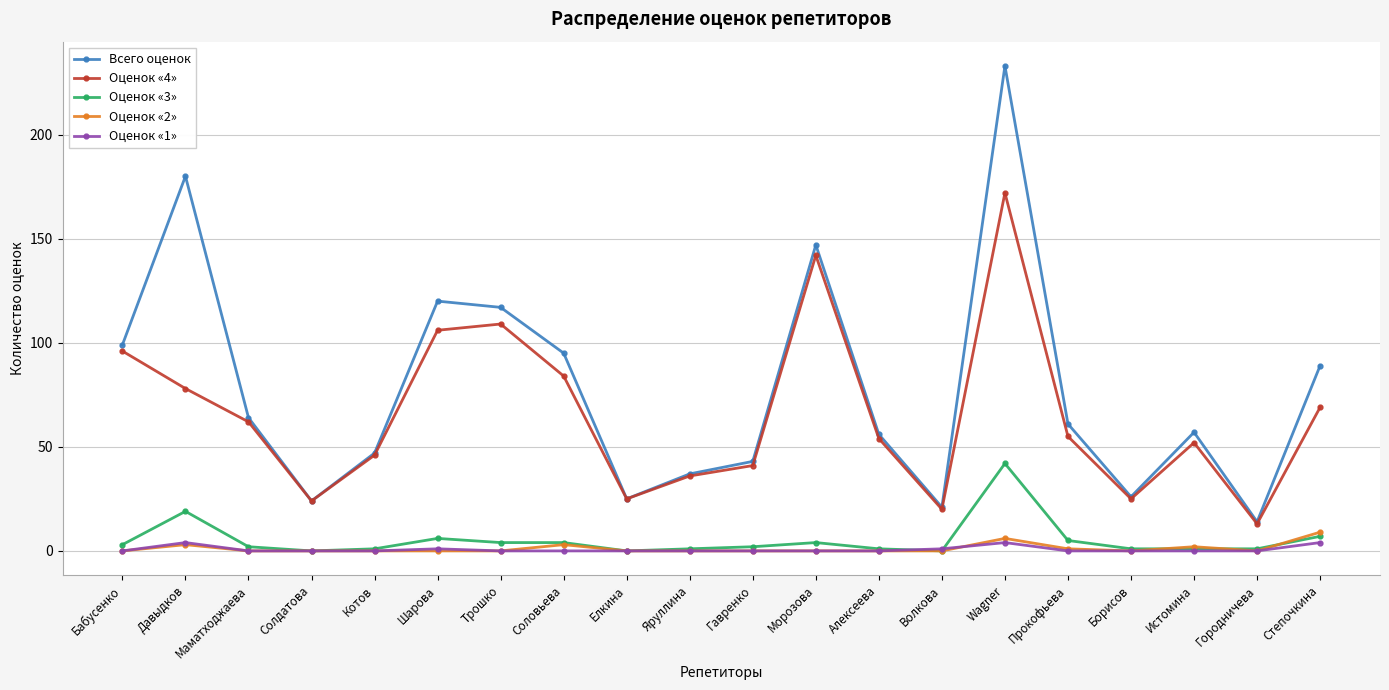

What is the label of the 12th point from the left?

Морозова